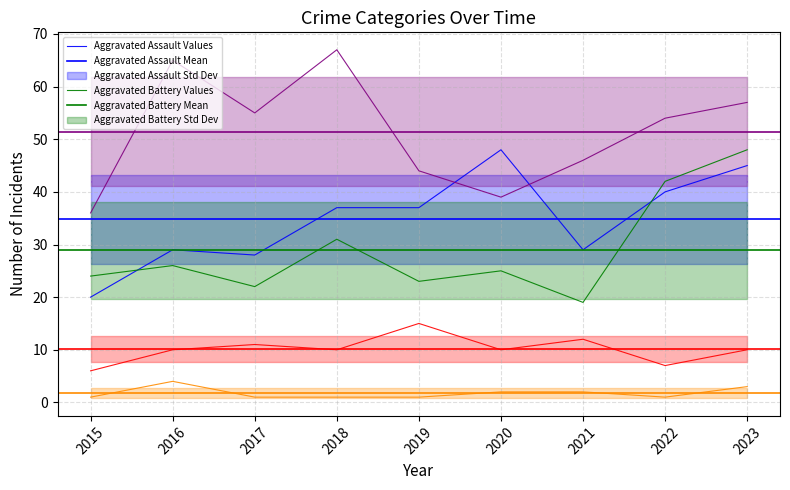

How many data points in Robbery are less than 54?

4